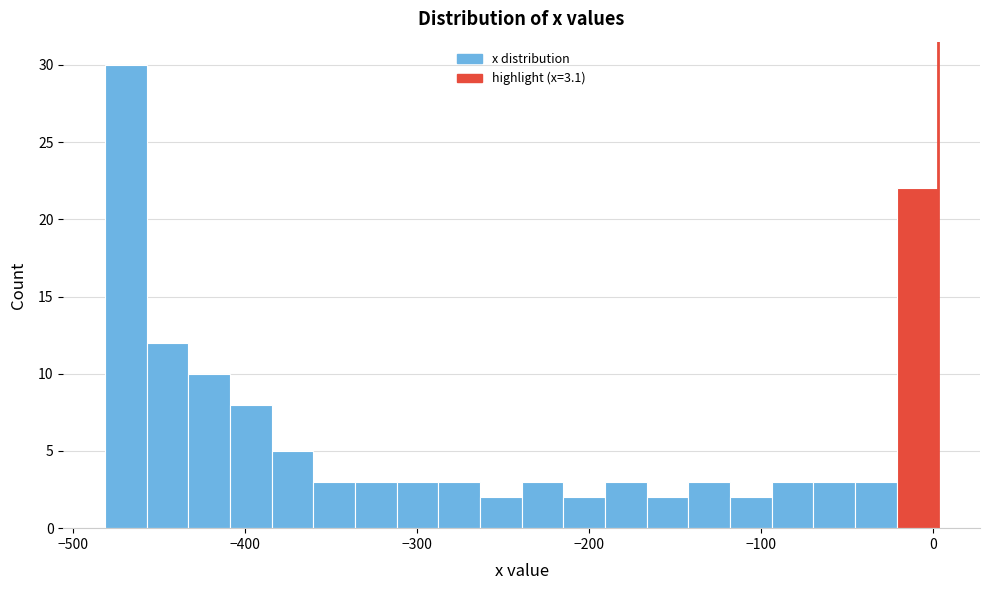

Read against the x-axis, roughly where is the centre of the tallest bar?

-470